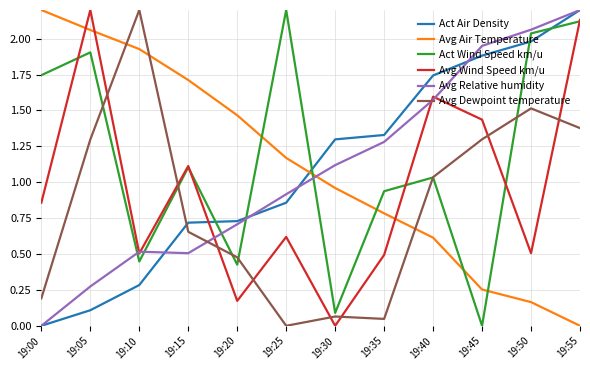

Is it true that Avg Wind Speed km/u equals 0.5 at 19:10?

True